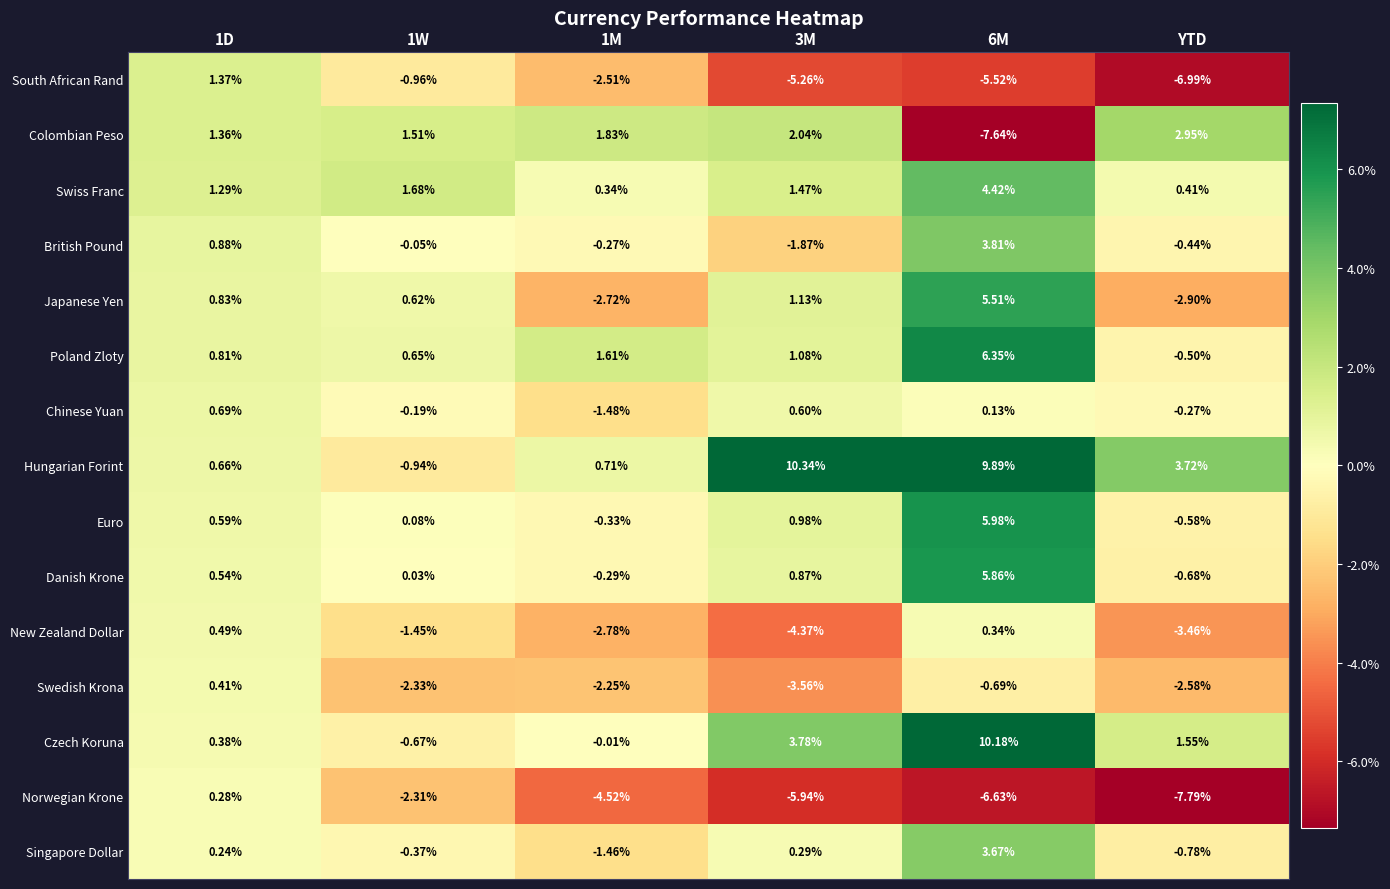

At 1D, list the series in order from smallest to largest.

Singapore Dollar, Norwegian Krone, Czech Koruna, Swedish Krona, New Zealand Dollar, Danish Krone, Euro, Hungarian Forint, Chinese Yuan, Poland Zloty, Japanese Yen, British Pound, Swiss Franc, Colombian Peso, South African Rand